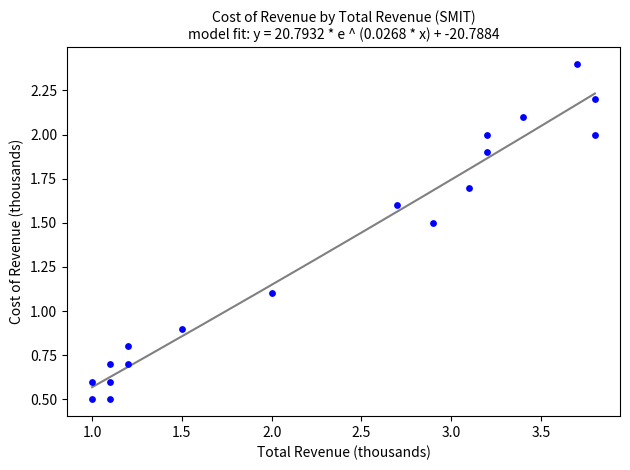

What is the range of Y values (max minus min)?

1.9